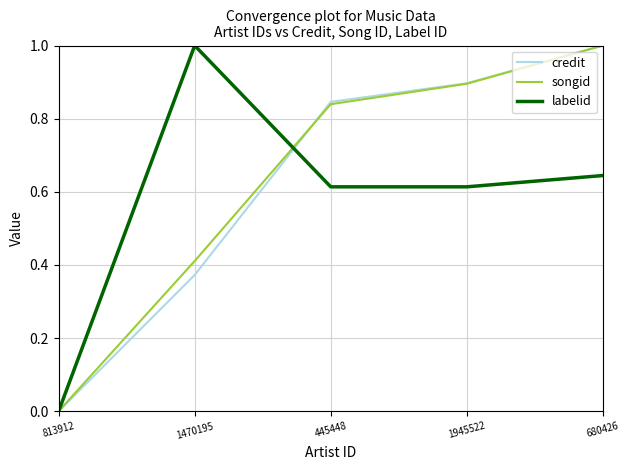

Which series changed the most between 1470195 and 1945522?

credit